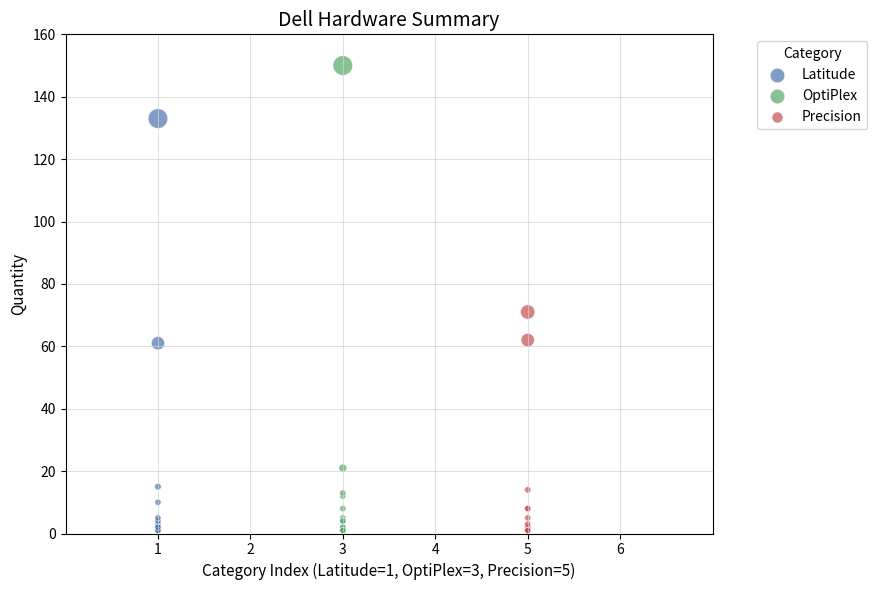

Which series reaches the maximum Y coordinate?

OptiPlex